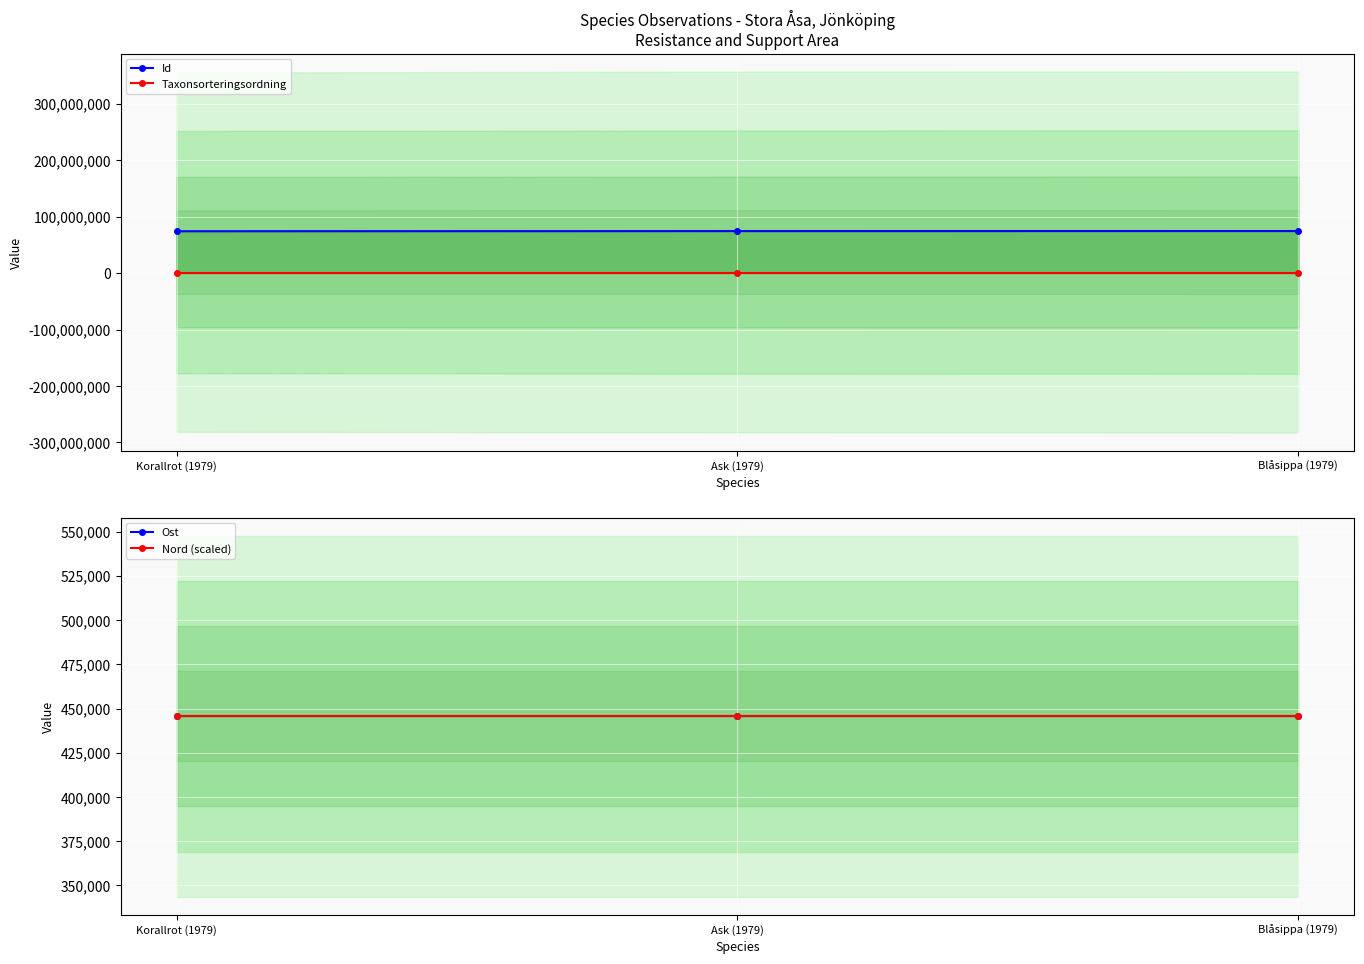

Which series has the largest range (max minus min)?

Id